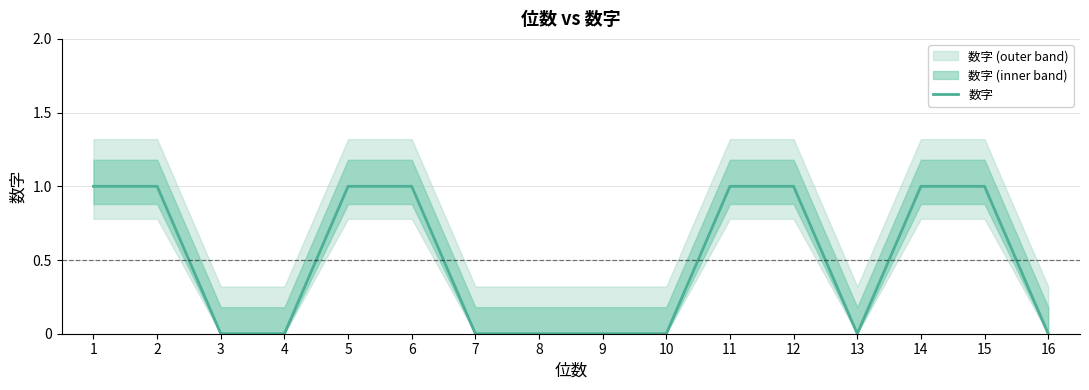

What is the sum of the values at 8 and 6?

1